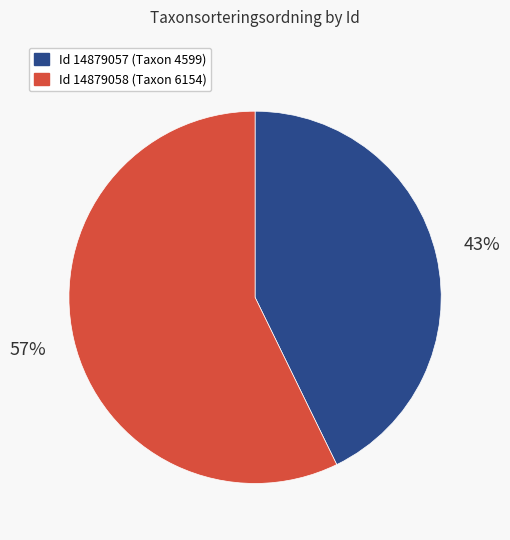

To the nearest percent, what is the difference between the largest and smallest slice percentages?

14%